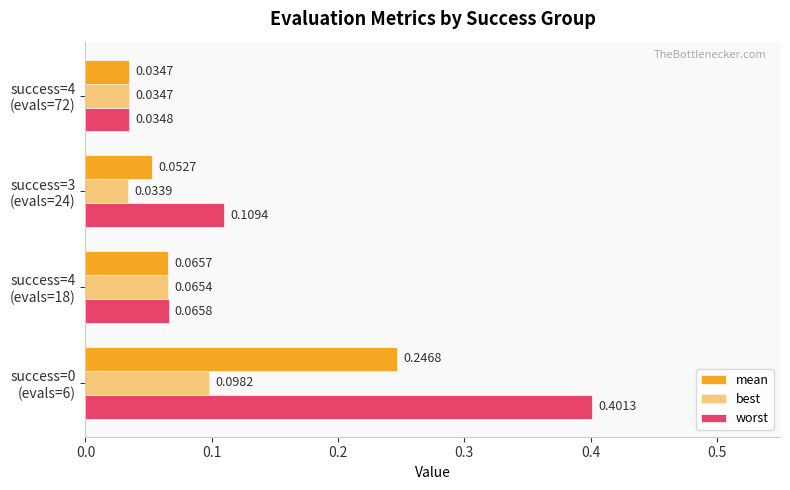

How many categories are shown in the chart?

4